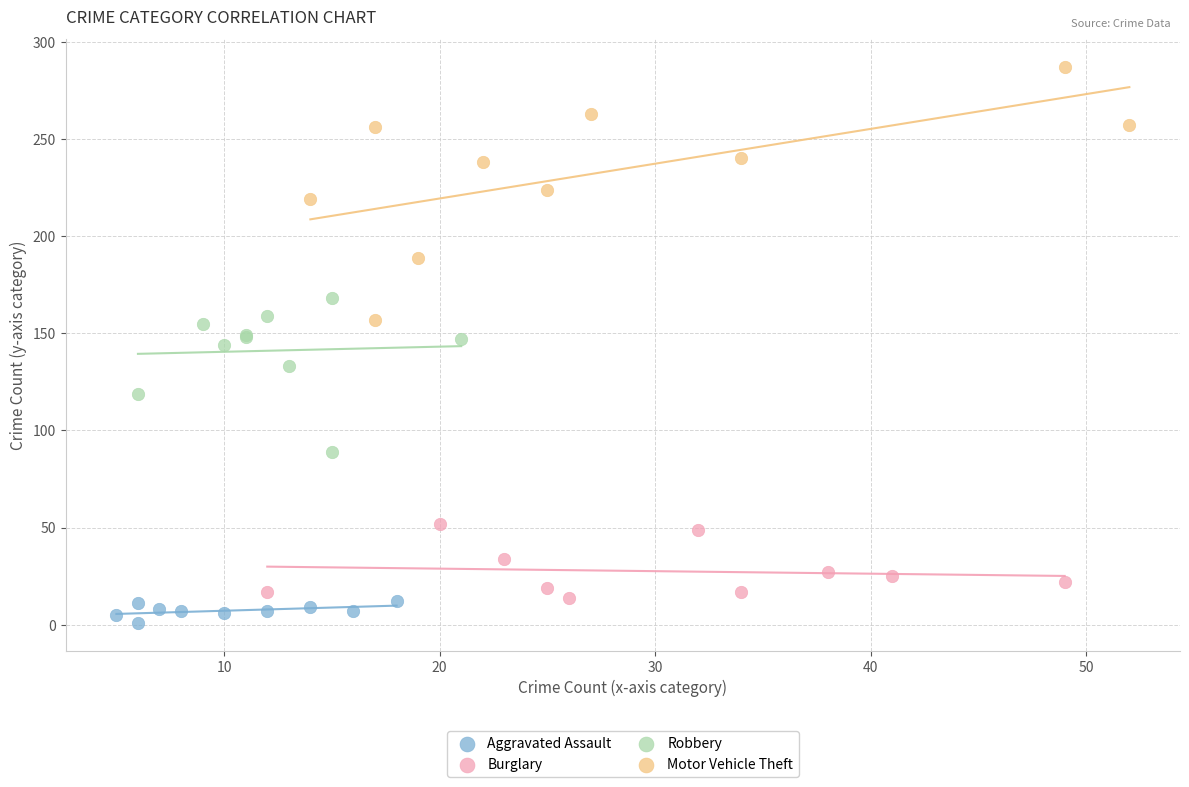

Which series contains the highest Y value?

Motor Vehicle Theft